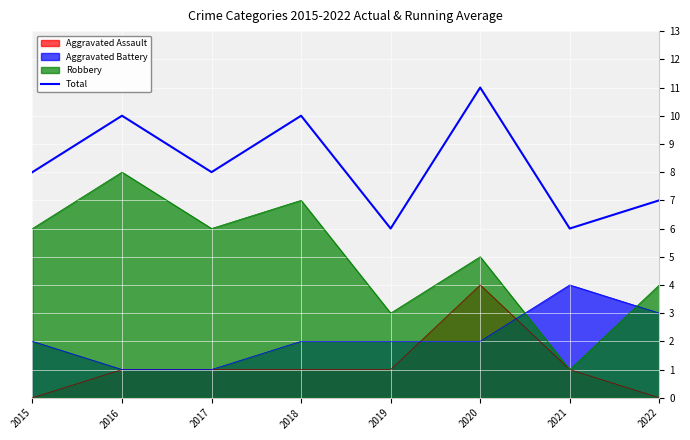

Reading left to right, what are all the values shown in this chart?

2015=8	2016=10	2017=8	2018=10	2019=6	2020=11	2021=6	2022=7